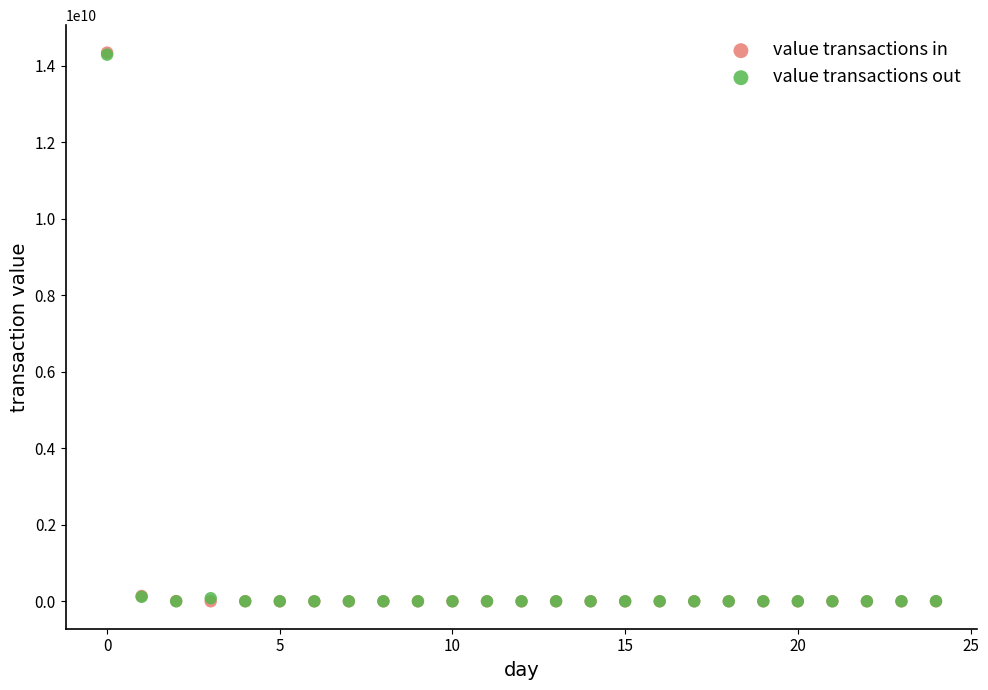

Which series has the largest Y range (max minus min)?

value transactions in